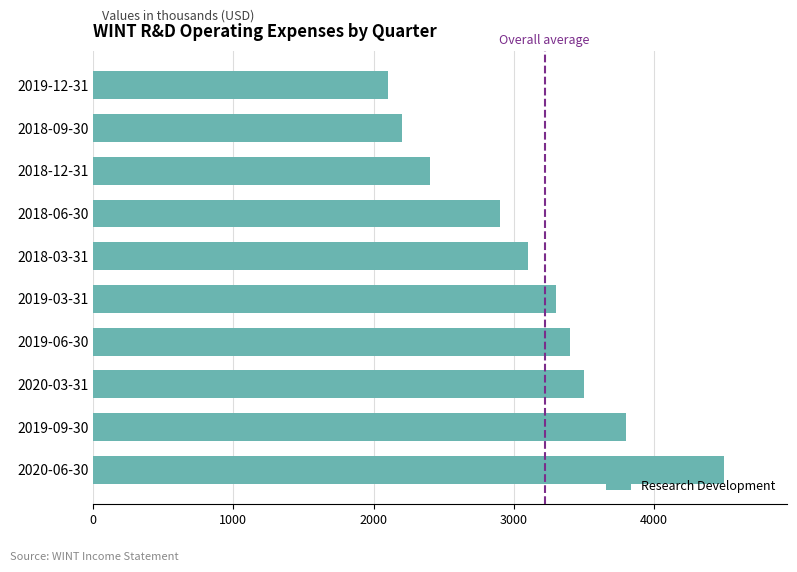

What is the sum of all values?

31200